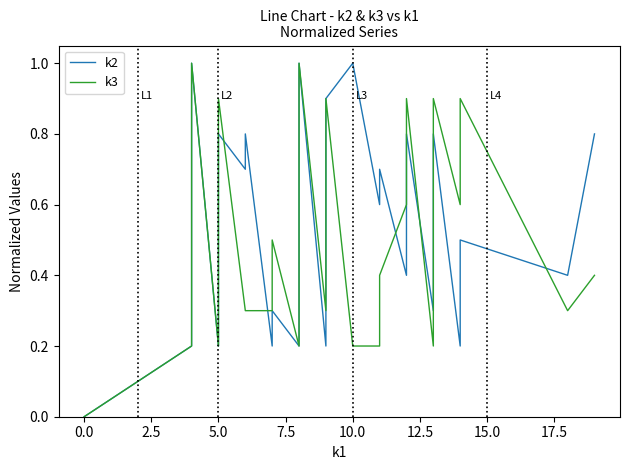

Does the chart display data point markers on the line(s)?

No